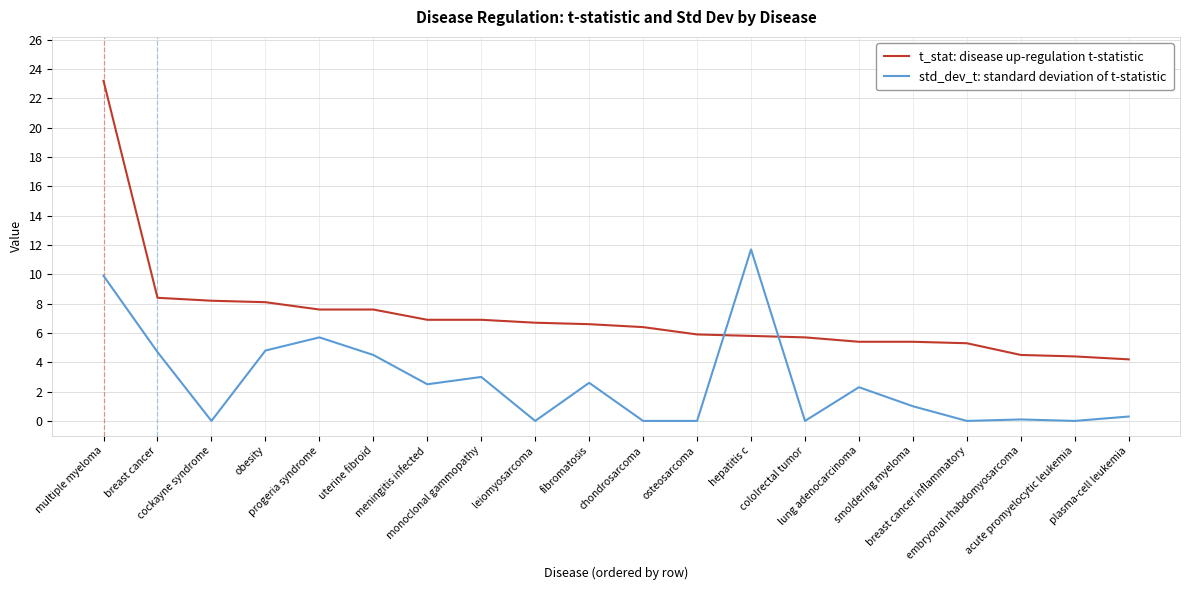

How many lines are shown in the chart?

2